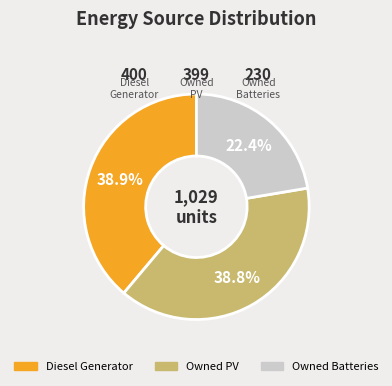

Is Owned Batteries the majority of the pie?

No